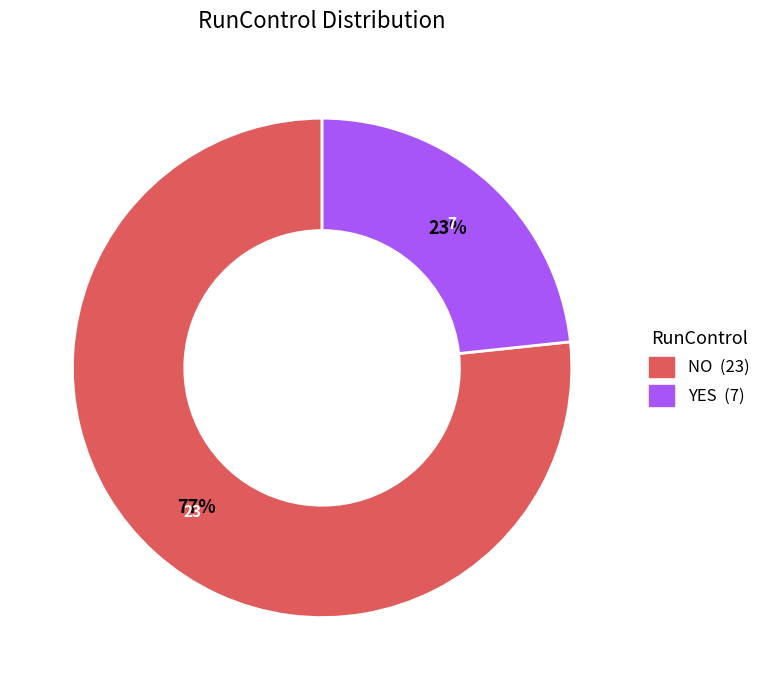

The NO slice represents 84% of the pie. True or false?

False